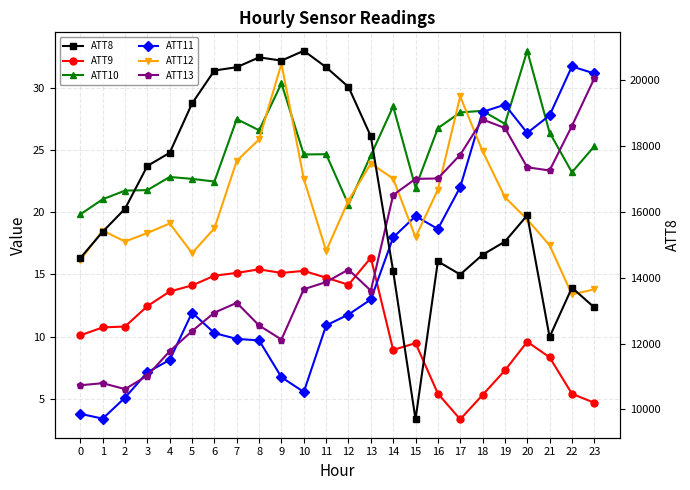

Which series has the largest range (max minus min)?

ATT8